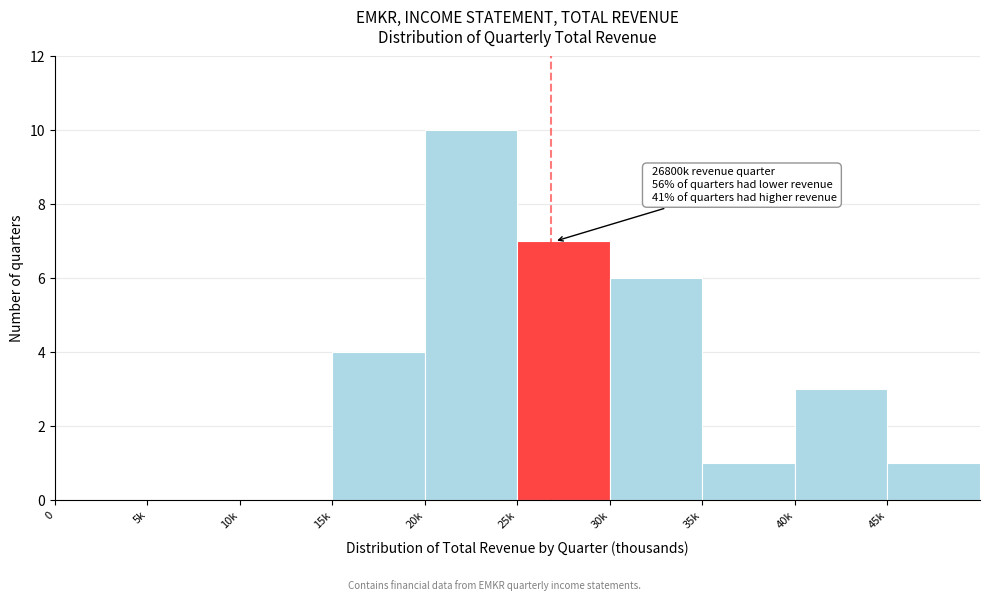

Reading left to right, transcribe all the data shown in this chart.

0=0	5k=0	10k=0	15k=4	20k=10	25k=7	30k=6	35k=1	40k=3	45k=1